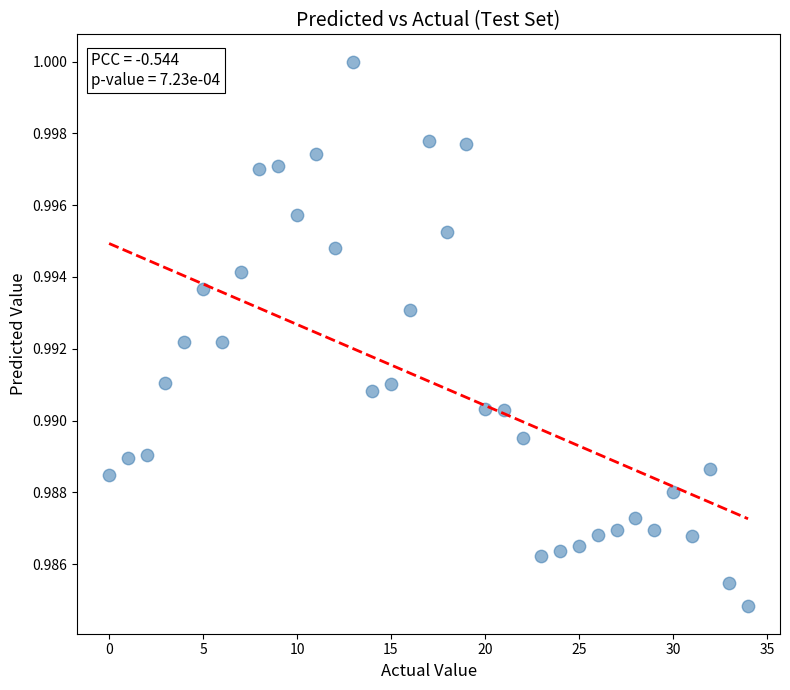

How many points are shown in the scatter plot?

35